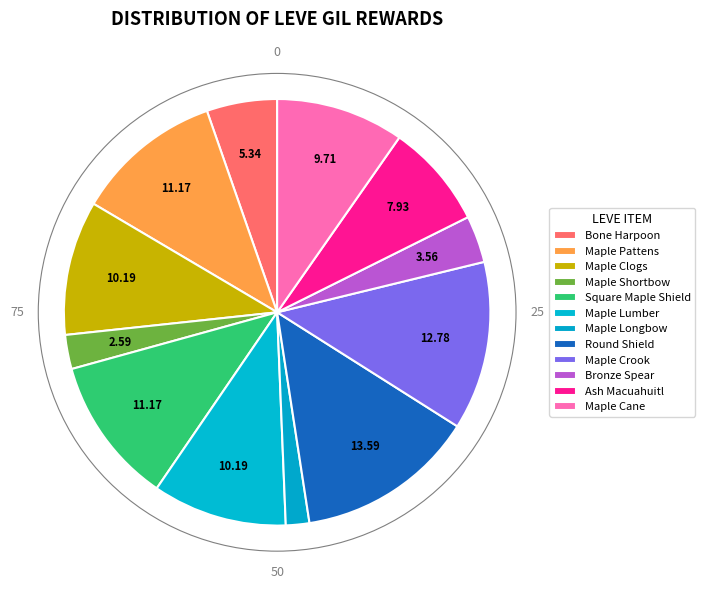

Rank the categories by value from lowest to highest.

Maple Longbow, Maple Shortbow, Bronze Spear, Bone Harpoon, Ash Macuahuitl, Maple Cane, Maple Clogs, Maple Lumber, Maple Pattens, Square Maple Shield, Maple Crook, Round Shield